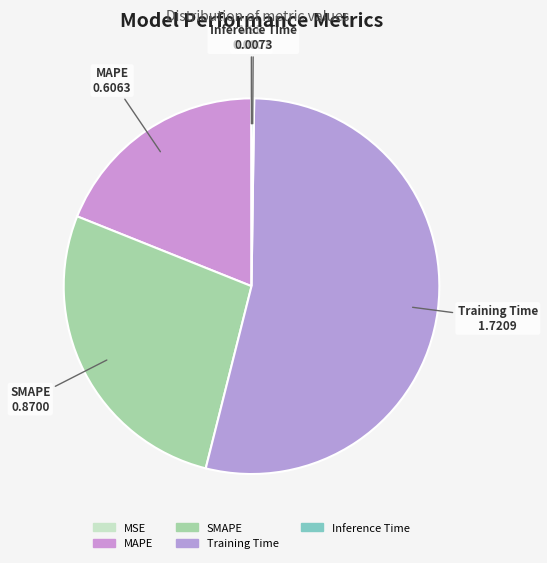

Count the number of slices in the pie.

5